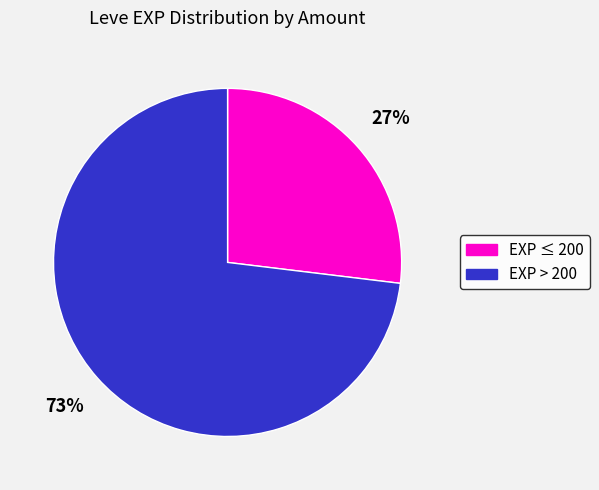

To the nearest percent, what is the combined percentage of EXP > 200 and EXP ≤ 200?

100%